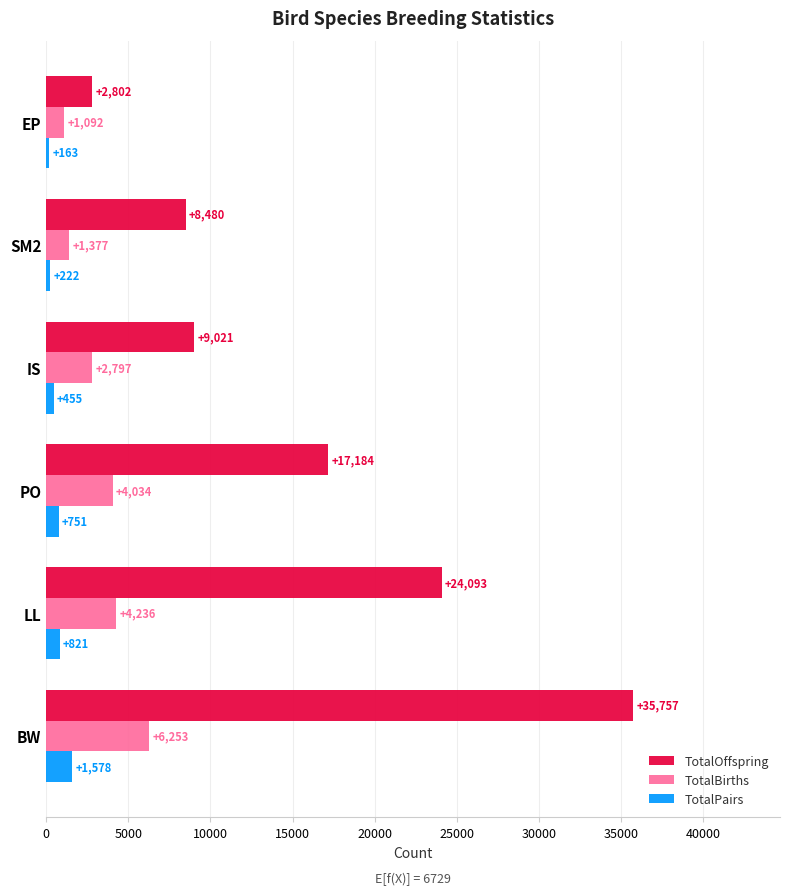

Is it true that TotalPairs equals 455 at IS?

True